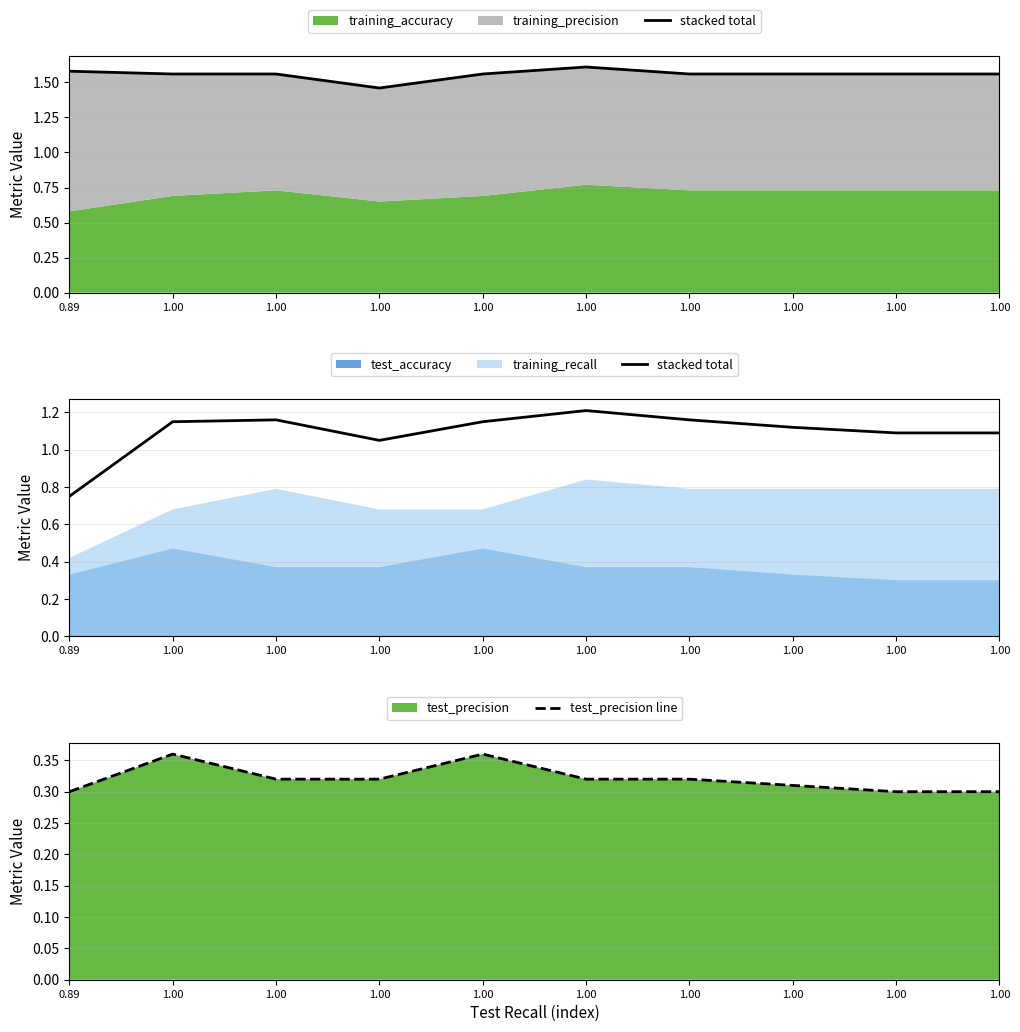

At how many categories does at least one series exceed 0?

10